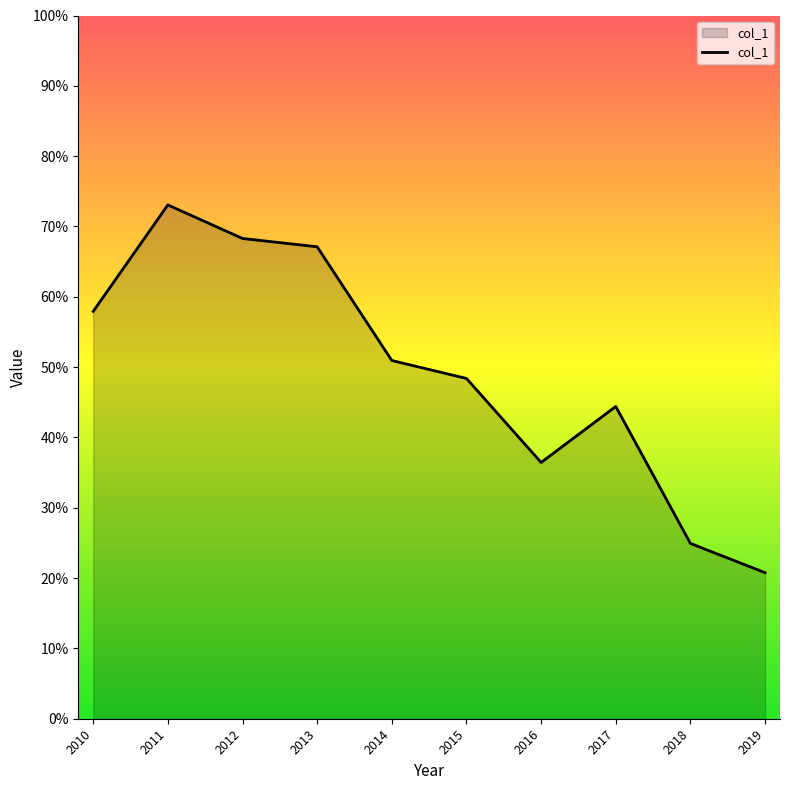

What is the difference between the maximum and second lowest values?

0.5